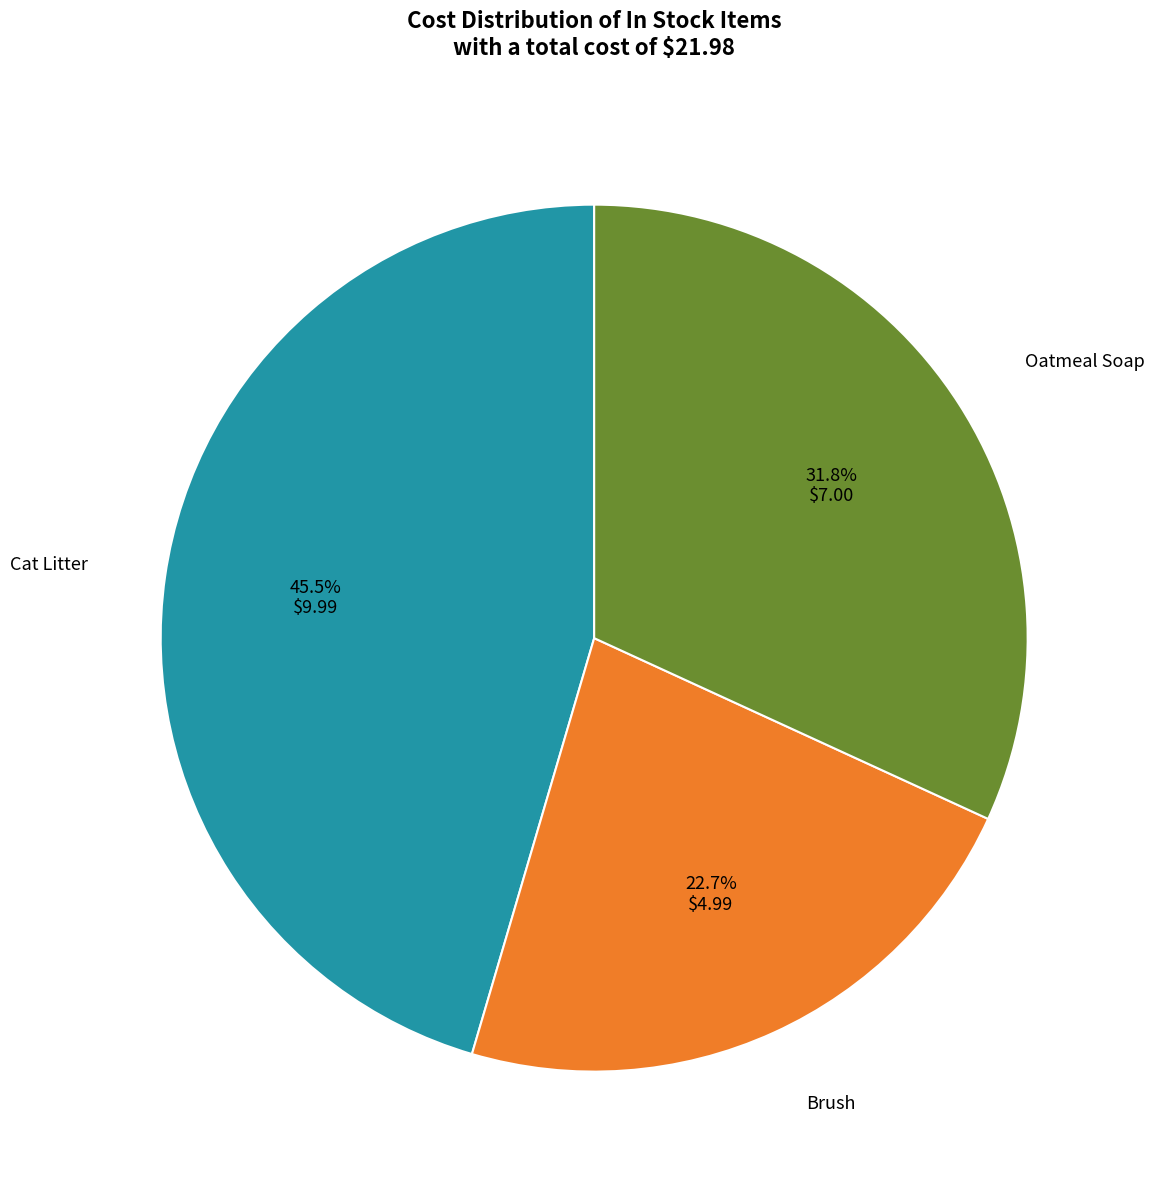

Is there any slice that represents more than half of the pie?

No